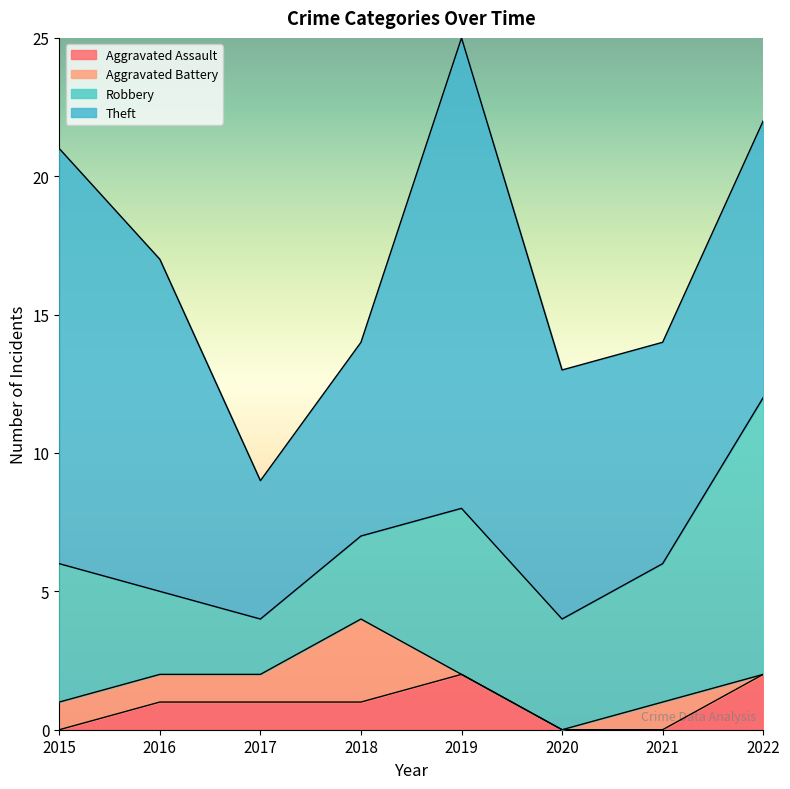

What is the difference between the Aggravated Battery values at 2015 and 2022?

1